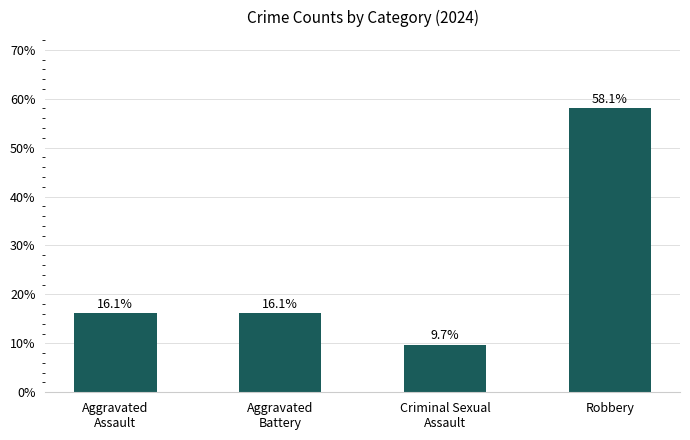

How many bars are there in total?

4